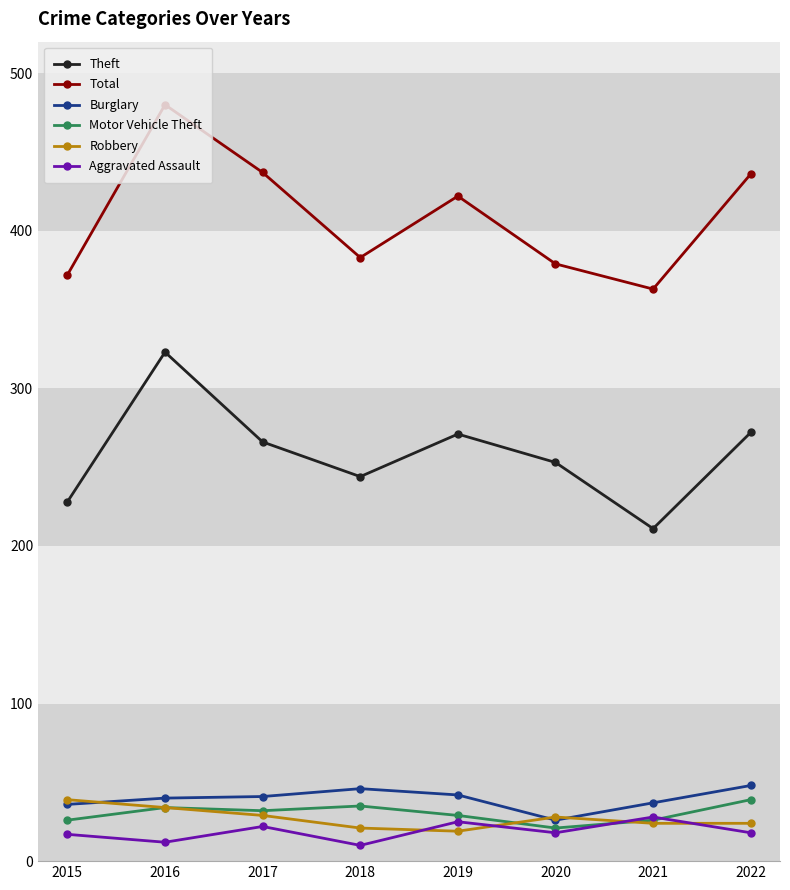

Where is the first local maximum for Theft?

2016